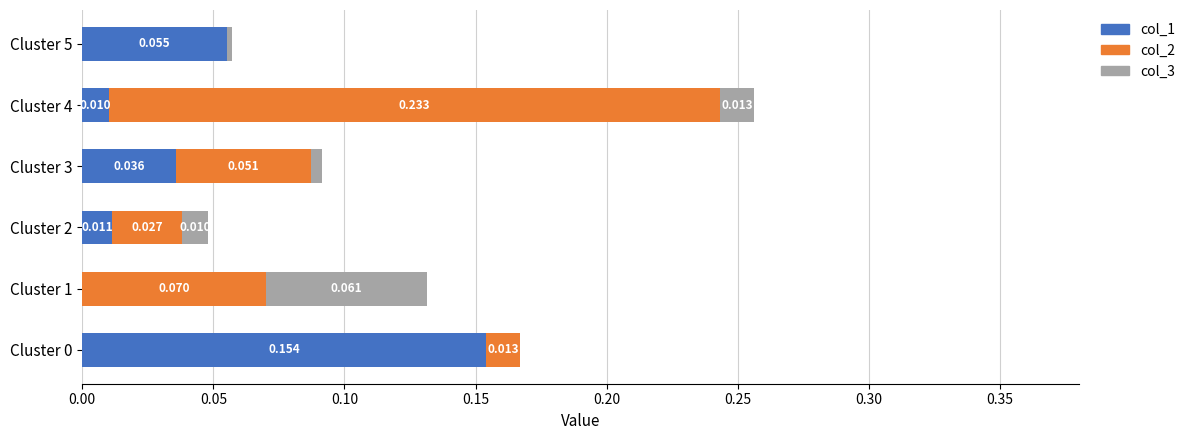

At which category is the sum across all series the highest?

Cluster 4